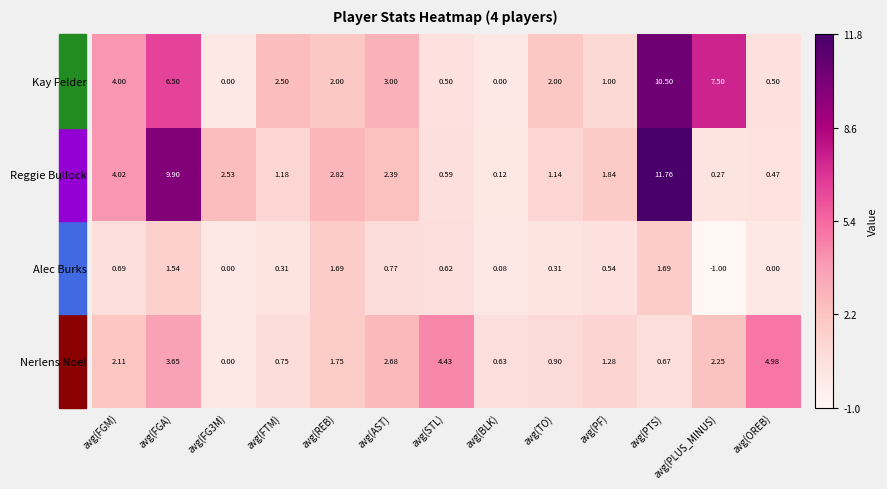

Which label corresponds to the smallest value in the chart?

avg(PLUS_MINUS)